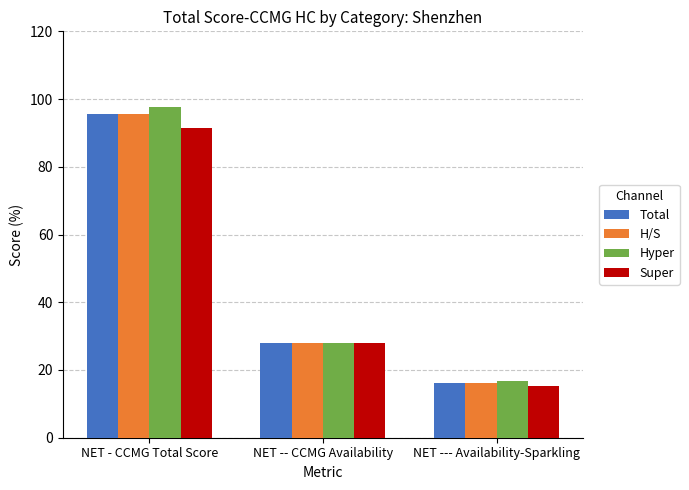

Count the number of categories in the chart.

3